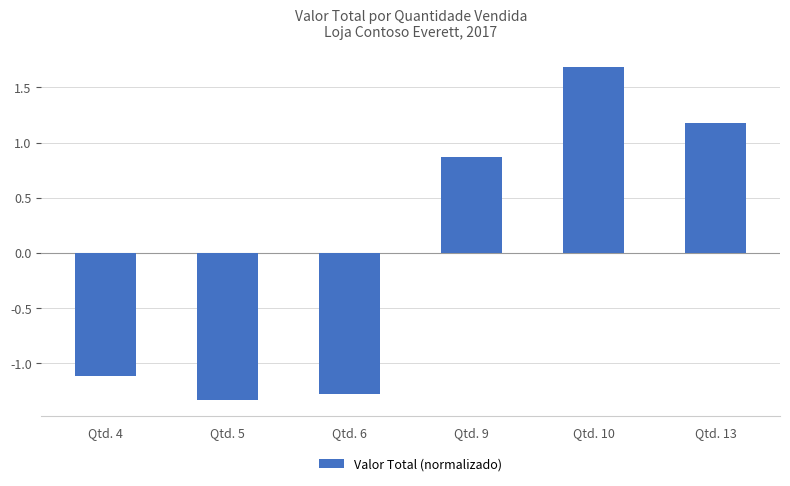

Which label corresponds to the smallest value in the chart?

Qtd. 5